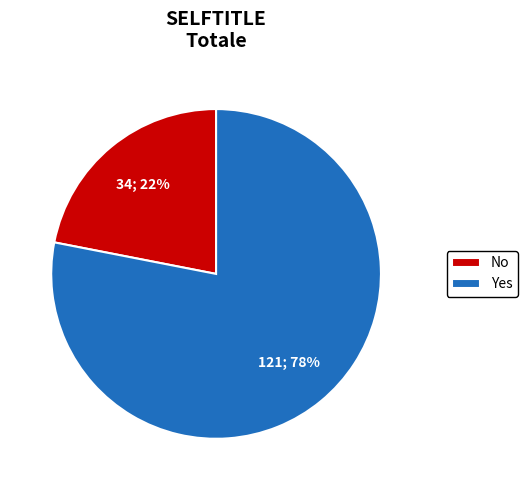

Does Yes represent more than half of the total?

Yes